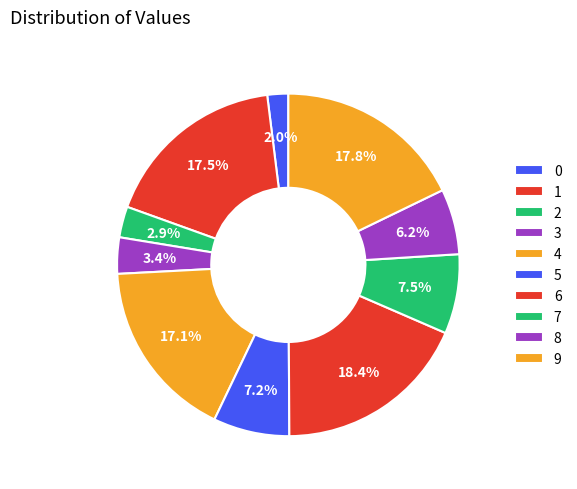

To the nearest percent, what portion does 0 represent?

2%